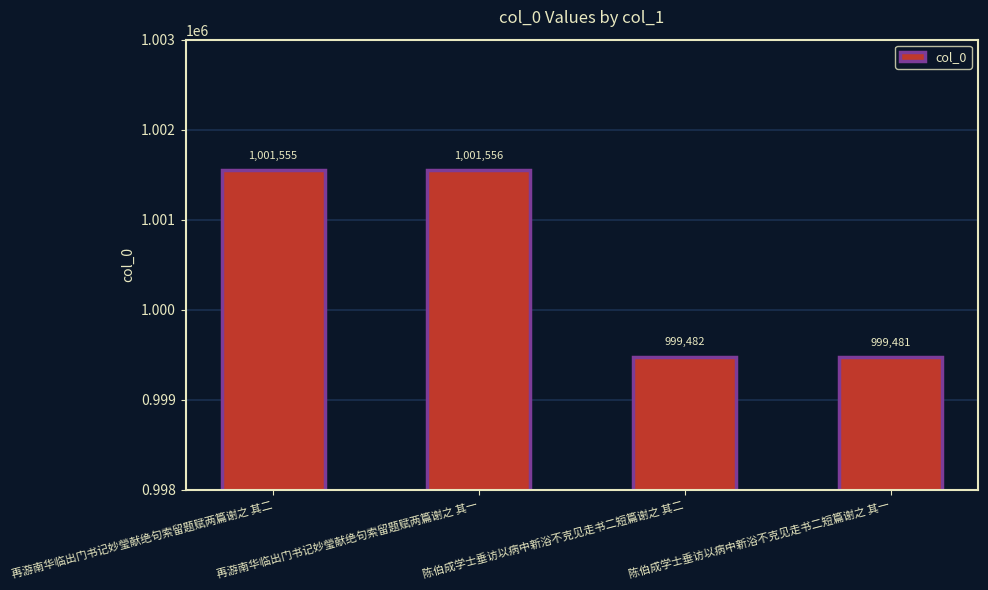

List the labels in order of value, smallest first.

陈伯成学士垂访以病中新浴不克见走书二短篇谢之 其一, 陈伯成学士垂访以病中新浴不克见走书二短篇谢之 其二, 再游南华临出门书记妙瑩献绝句索留题赋两篇谢之 其二, 再游南华临出门书记妙瑩献绝句索留题赋两篇谢之 其一